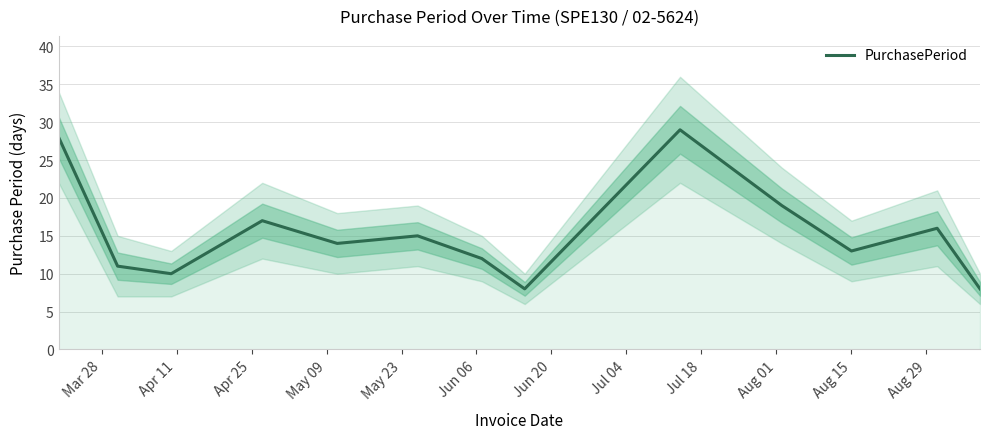

What is the maximum value shown in the chart?

29